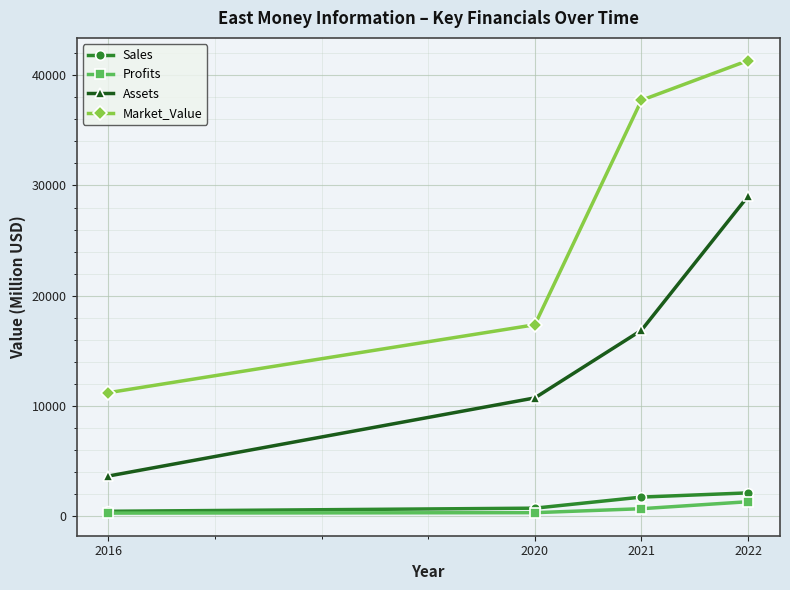

Which series has the largest range (max minus min)?

Market_Value